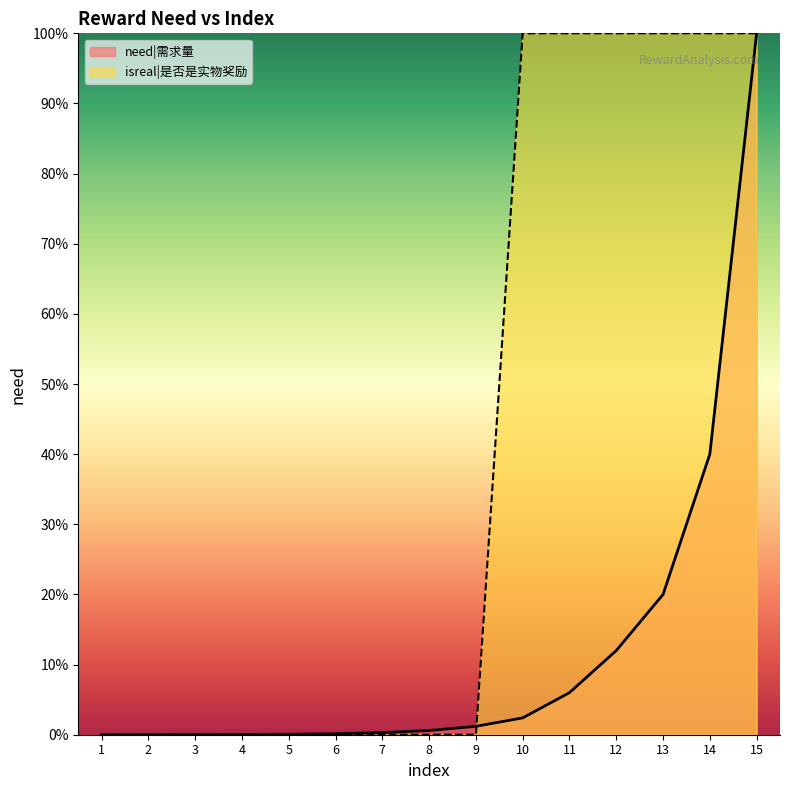

What are all the series names shown in the legend?

need|需求量, isreal|是否是实物奖励